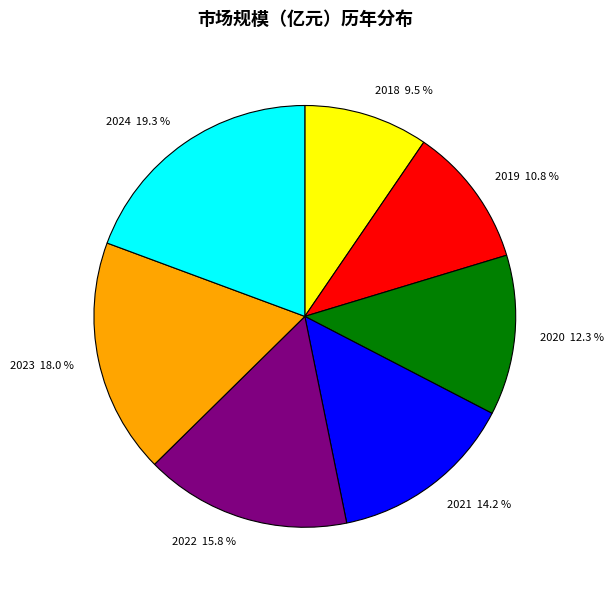

To the nearest percent, what percentage of the pie is 2023?

18%